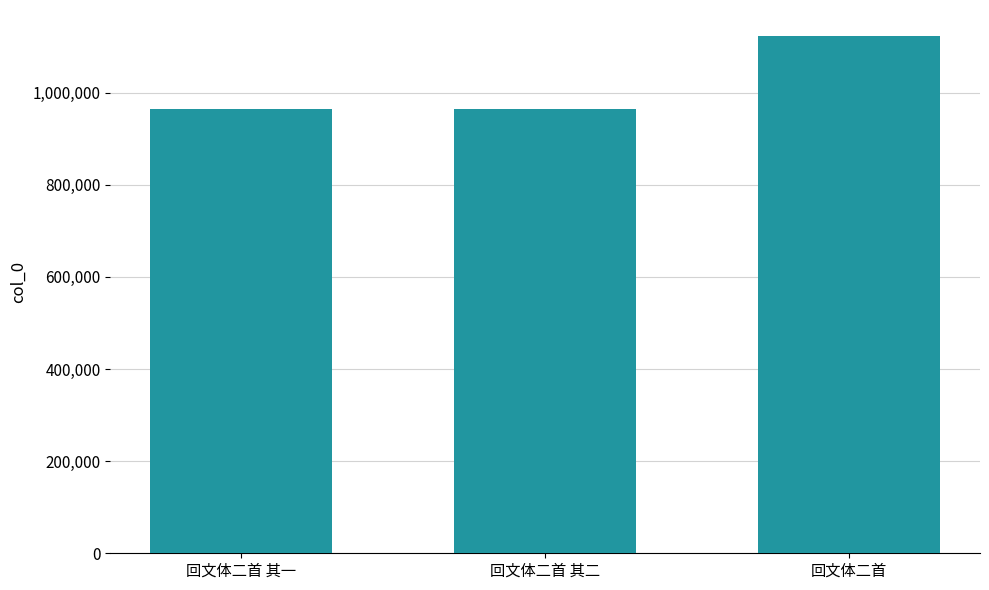

Which has a higher value, 回文体二首 or 回文体二首 其二?

回文体二首